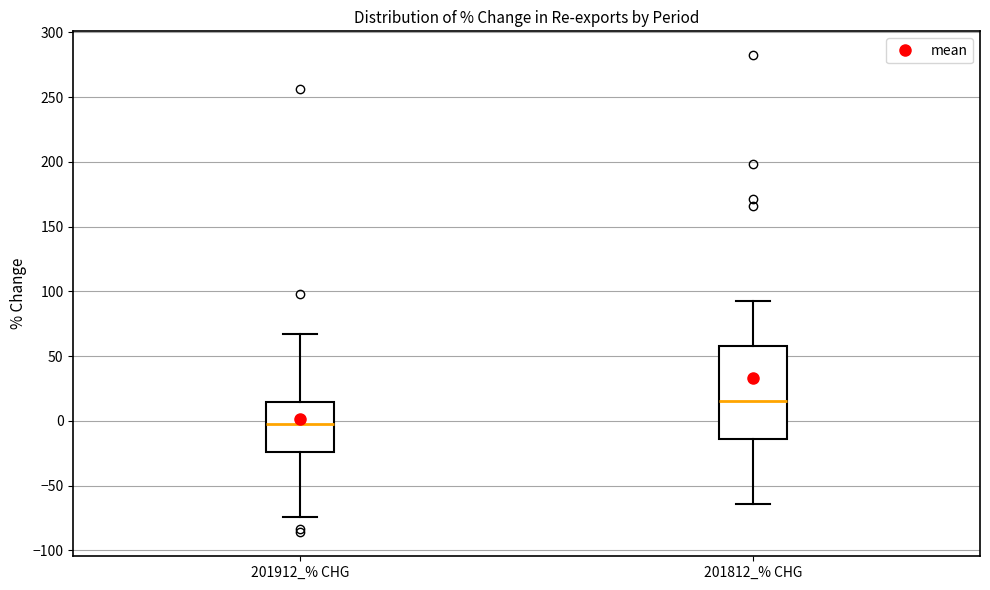

Comparing the boxes themselves (not the whiskers), which one is the tallest?

201812_% CHG